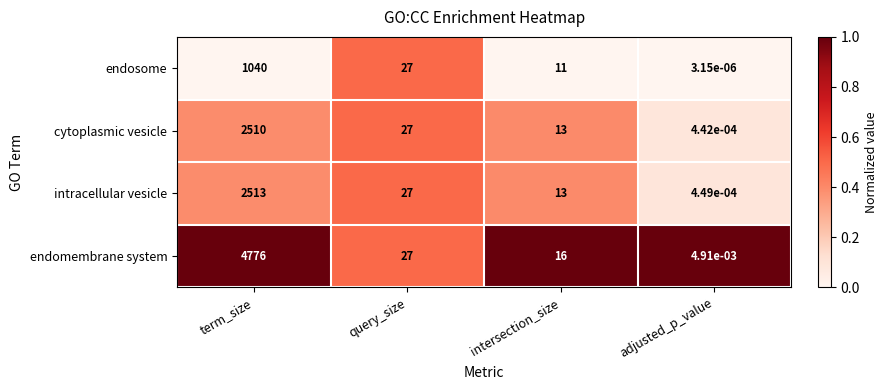

The cytoplasmic vesicle series shows 2510.0 at term_size. True or false?

True